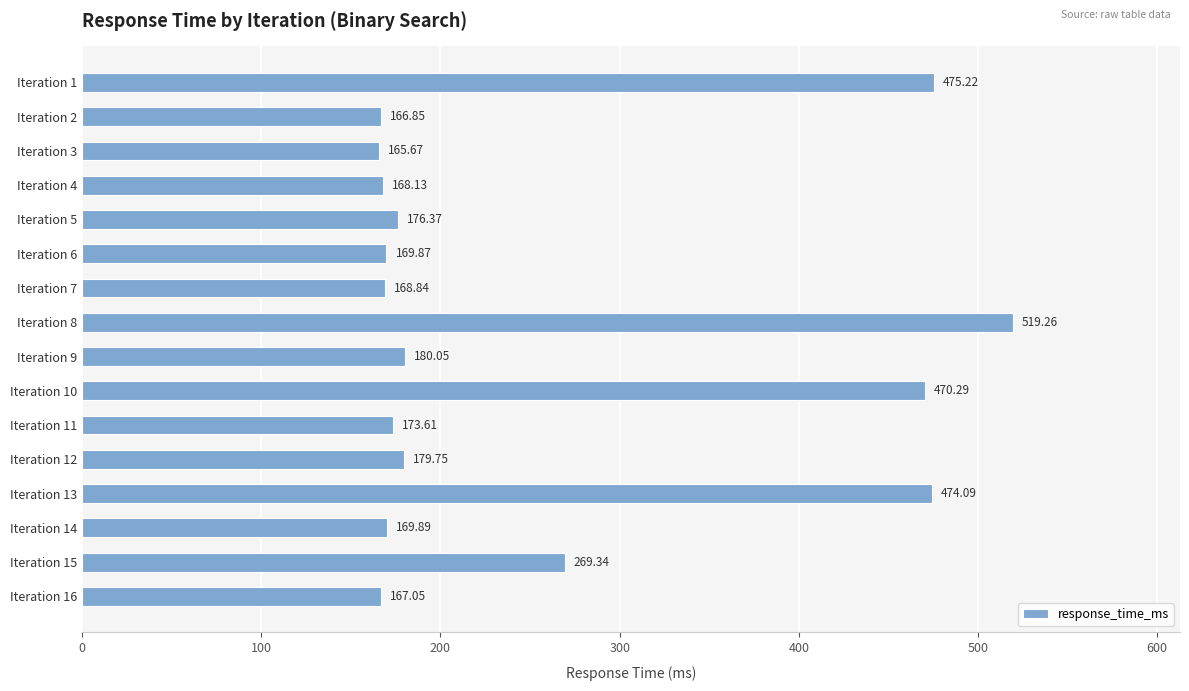

What is the minimum value shown in the chart?

165.7